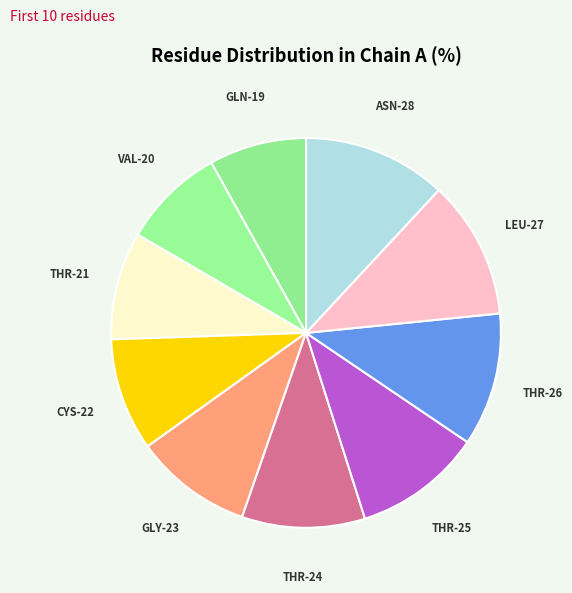

Is there a majority slice in this chart?

No